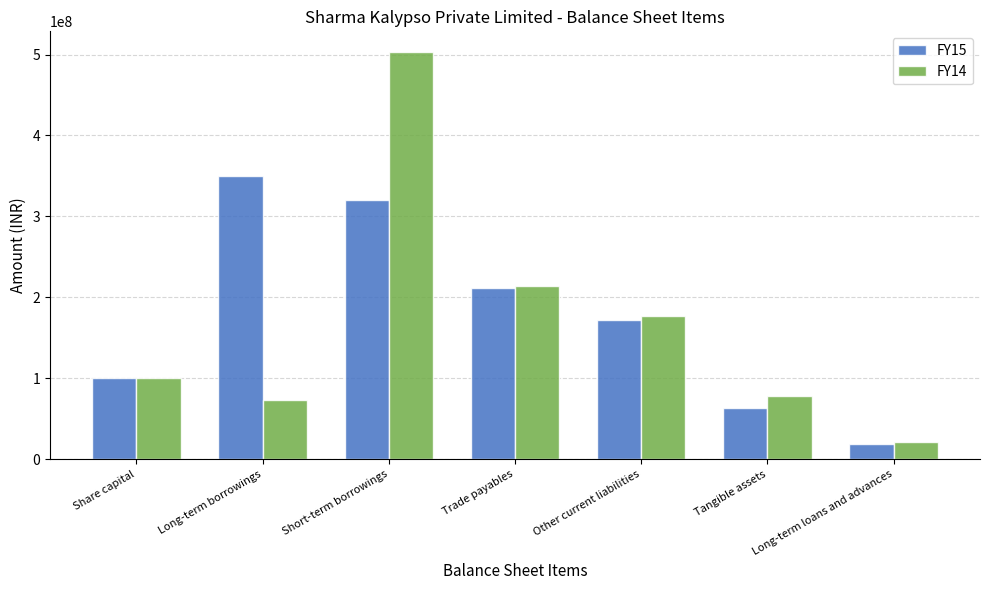

What is the lowest value of the FY15 series?

18815087